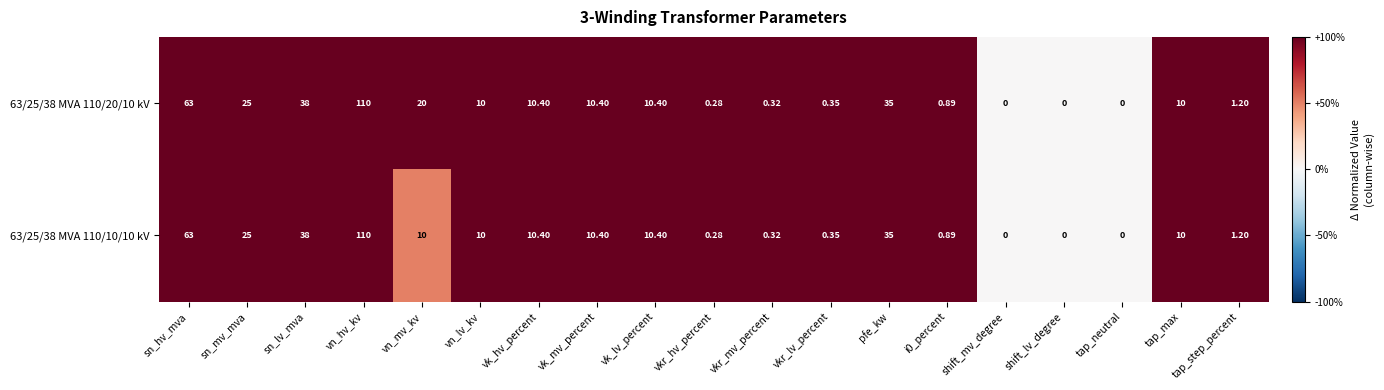

Where does the 63/25/38 MVA 110/20/10 kV series first go above 10?

sn_hv_mva